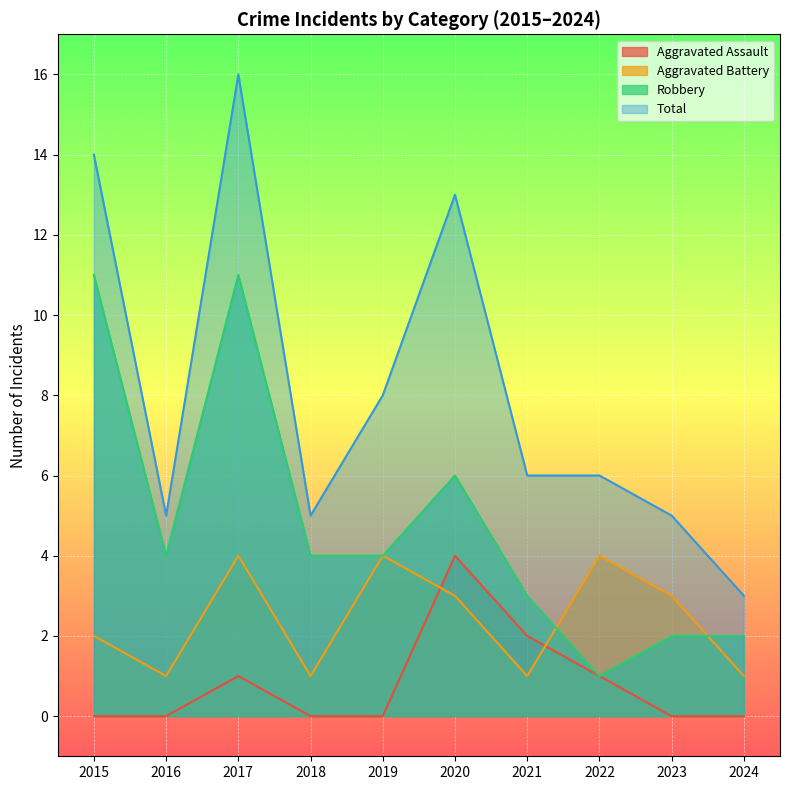

What is the sum of the Robbery values at 2019 and 2018?

8